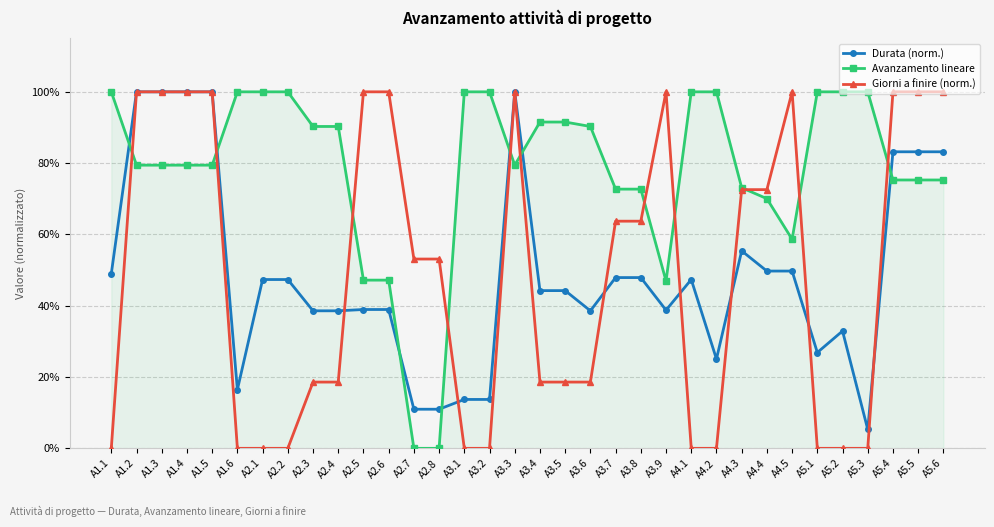

Rank the series at A2.1 from highest to lowest value.

Avanzamento lineare, Durata (norm.), Giorni a finire (norm.)